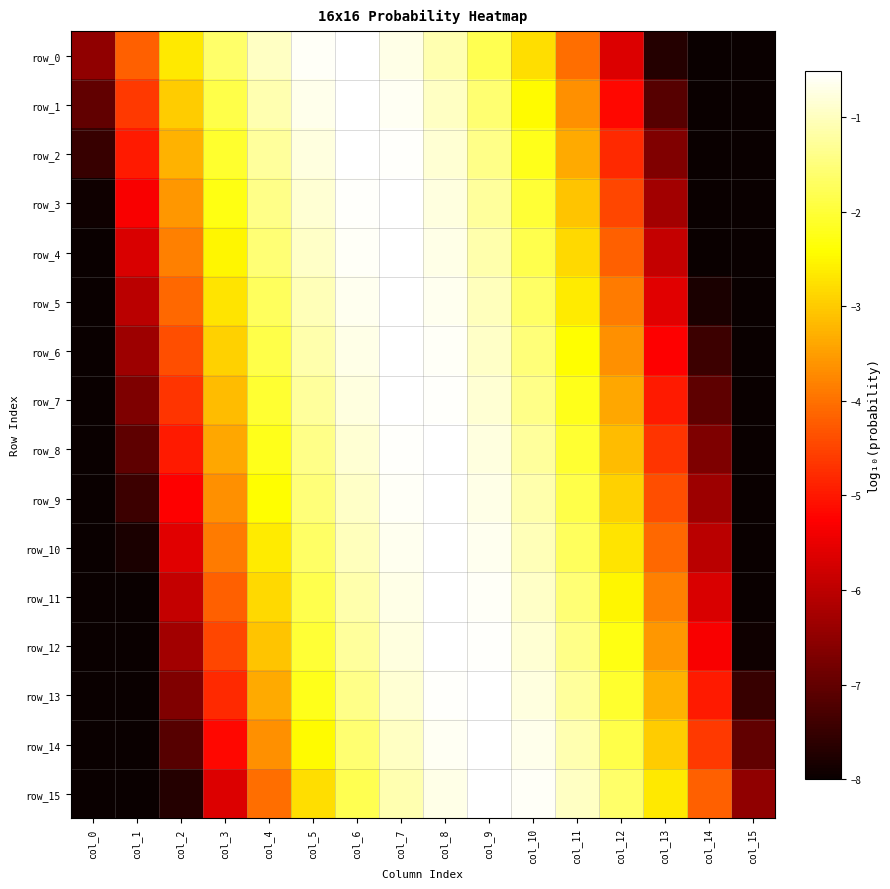

List the labels in order of row_15 value, smallest first.

col_0, col_1, col_2, col_15, col_3, col_14, col_4, col_5, col_13, col_6, col_12, col_7, col_11, col_8, col_10, col_9